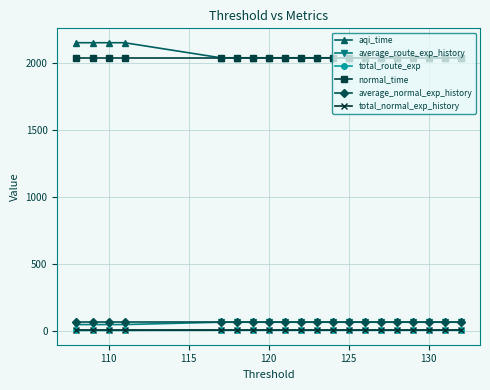

At how many categories does at least one series exceed 182?

20